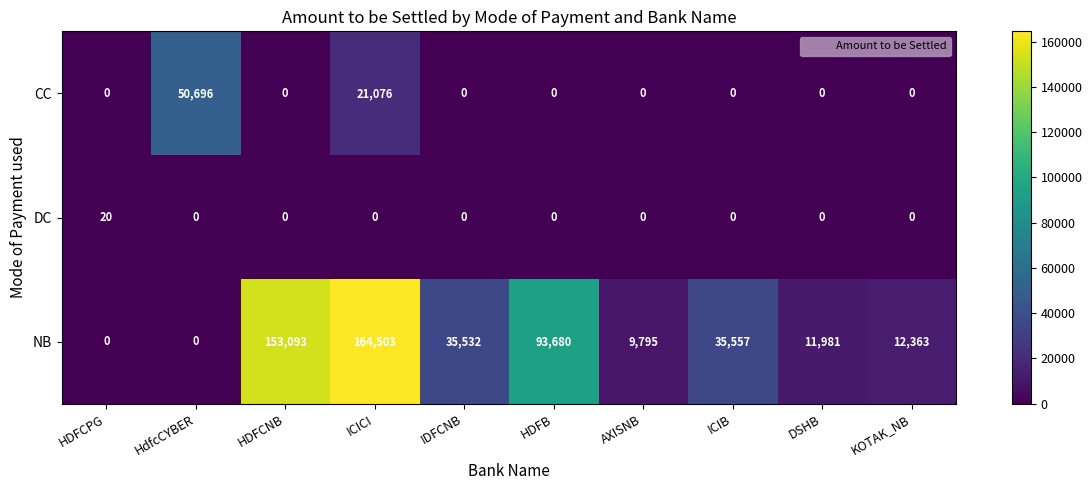

What is the difference between the maximum and minimum values in the NB series?

164503